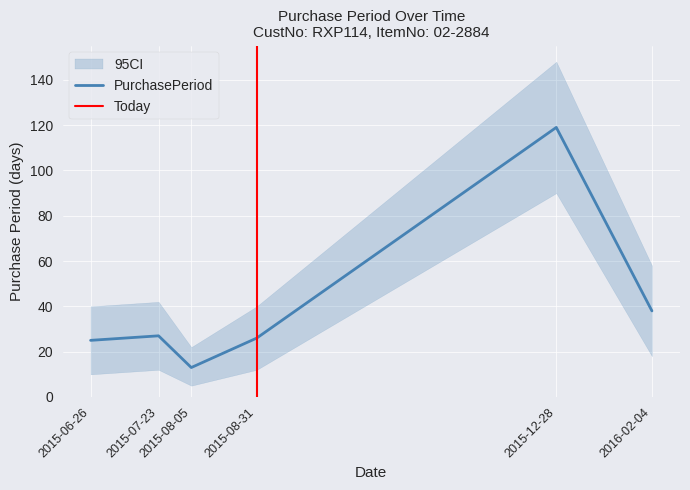

What is the value of the 6th point from the left?

38